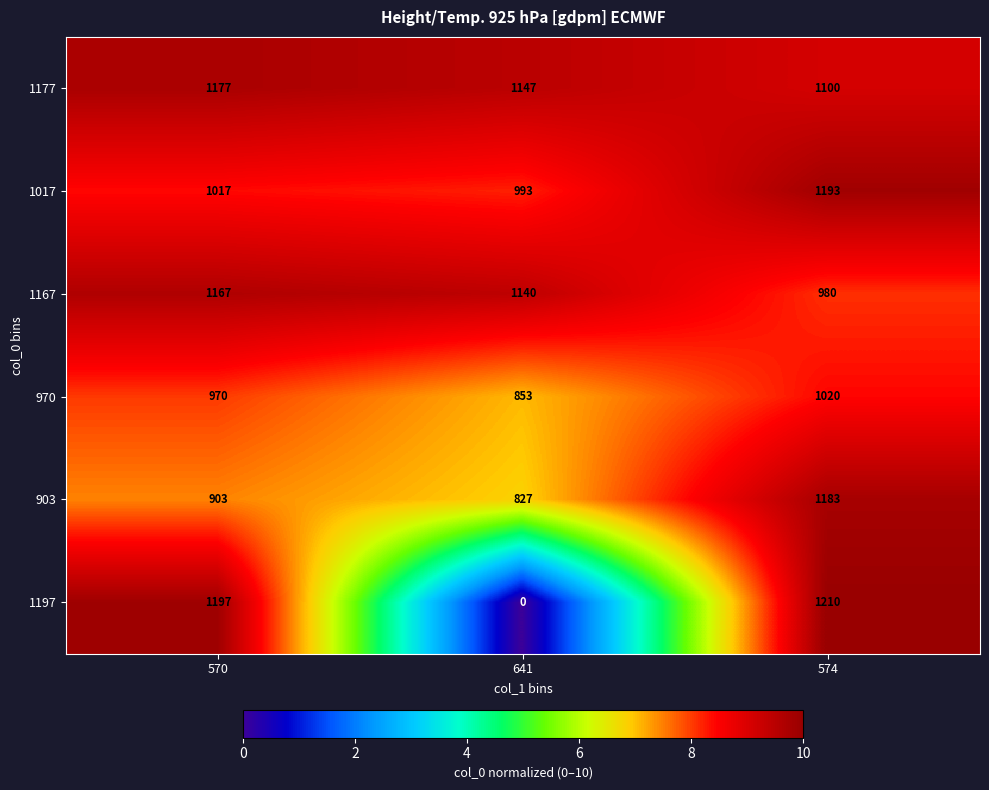

At how many categories does at least one series exceed 8?

3